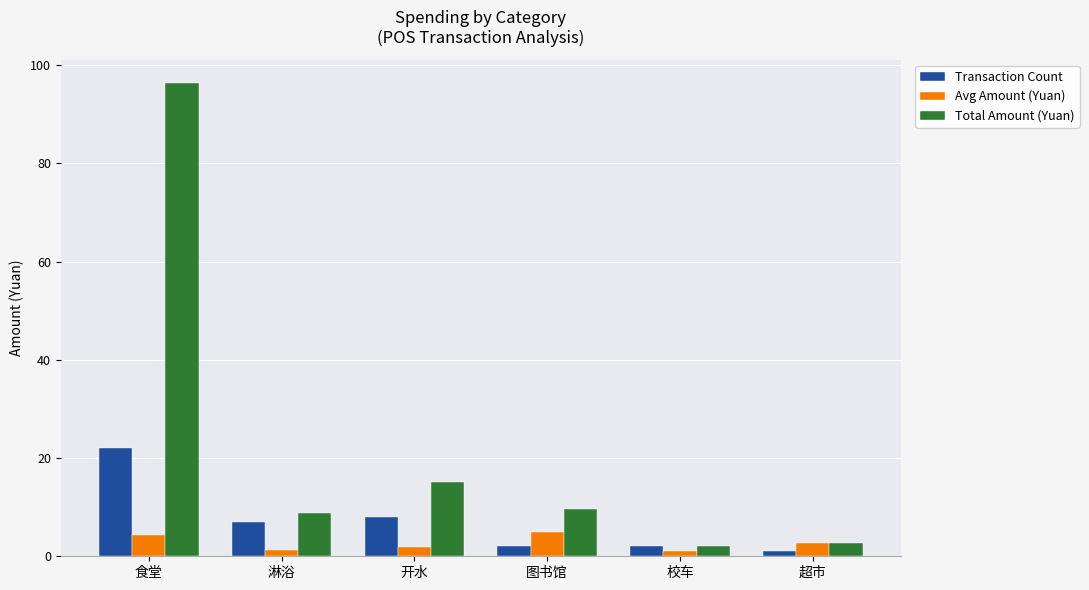

Rank the series by their maximum value, from highest to lowest.

Total Amount (Yuan), Transaction Count, Avg Amount (Yuan)